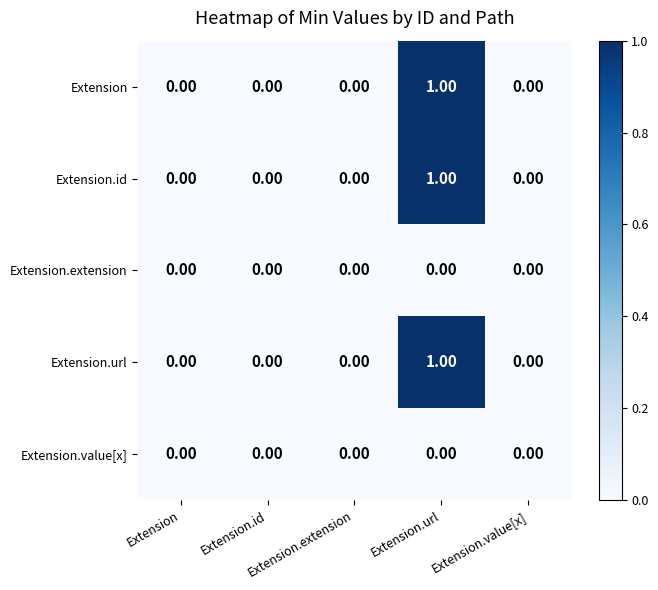

Reading right to left, transcribe all the data shown in this chart.

Extension: Extension.value[x]=0	Extension.url=1	Extension.extension=0	Extension.id=0	Extension=0
Extension.id: Extension.value[x]=0	Extension.url=1	Extension.extension=0	Extension.id=0	Extension=0
Extension.extension: Extension.value[x]=0	Extension.url=0	Extension.extension=0	Extension.id=0	Extension=0
Extension.url: Extension.value[x]=0	Extension.url=1	Extension.extension=0	Extension.id=0	Extension=0
Extension.value[x]: Extension.value[x]=0	Extension.url=0	Extension.extension=0	Extension.id=0	Extension=0